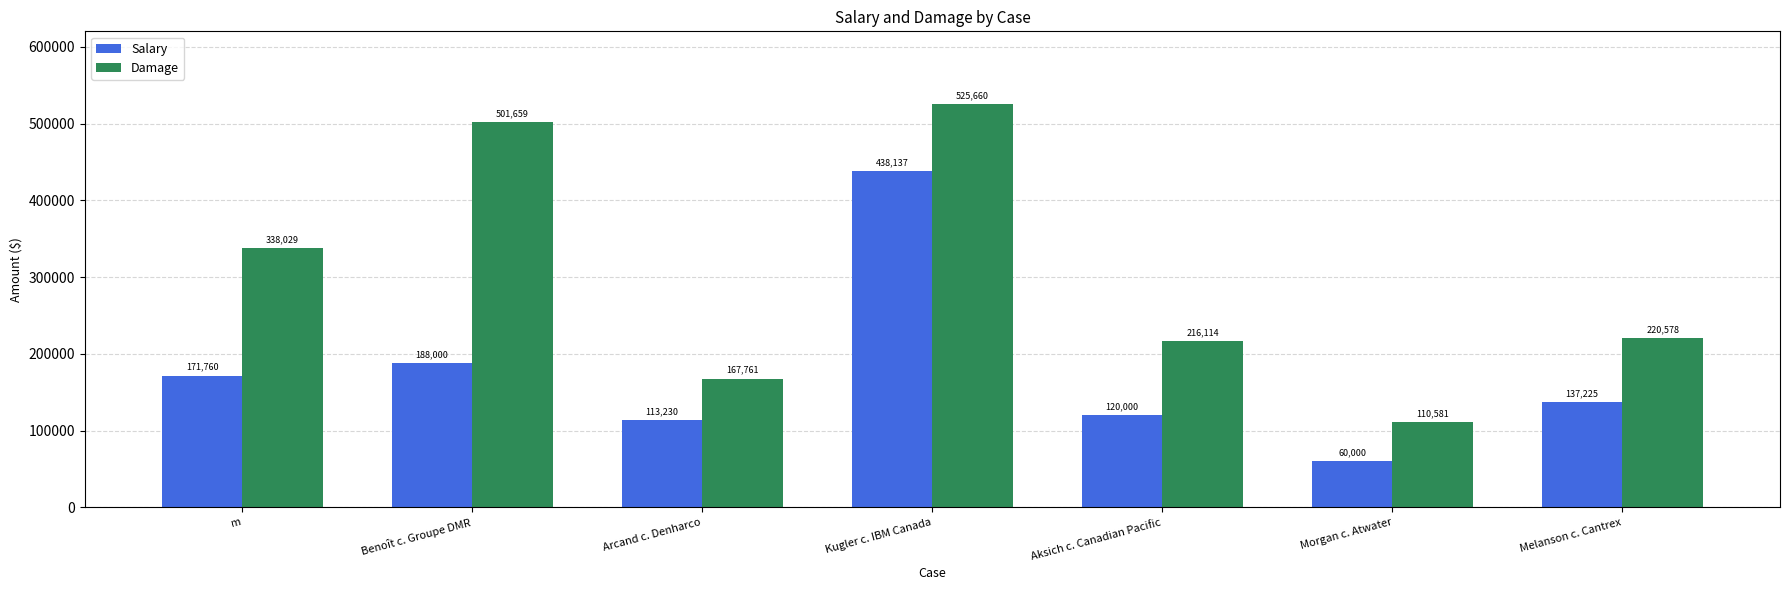

True or false: Salary has a value of 120000.0 at Aksich c. Canadian Pacific.

True